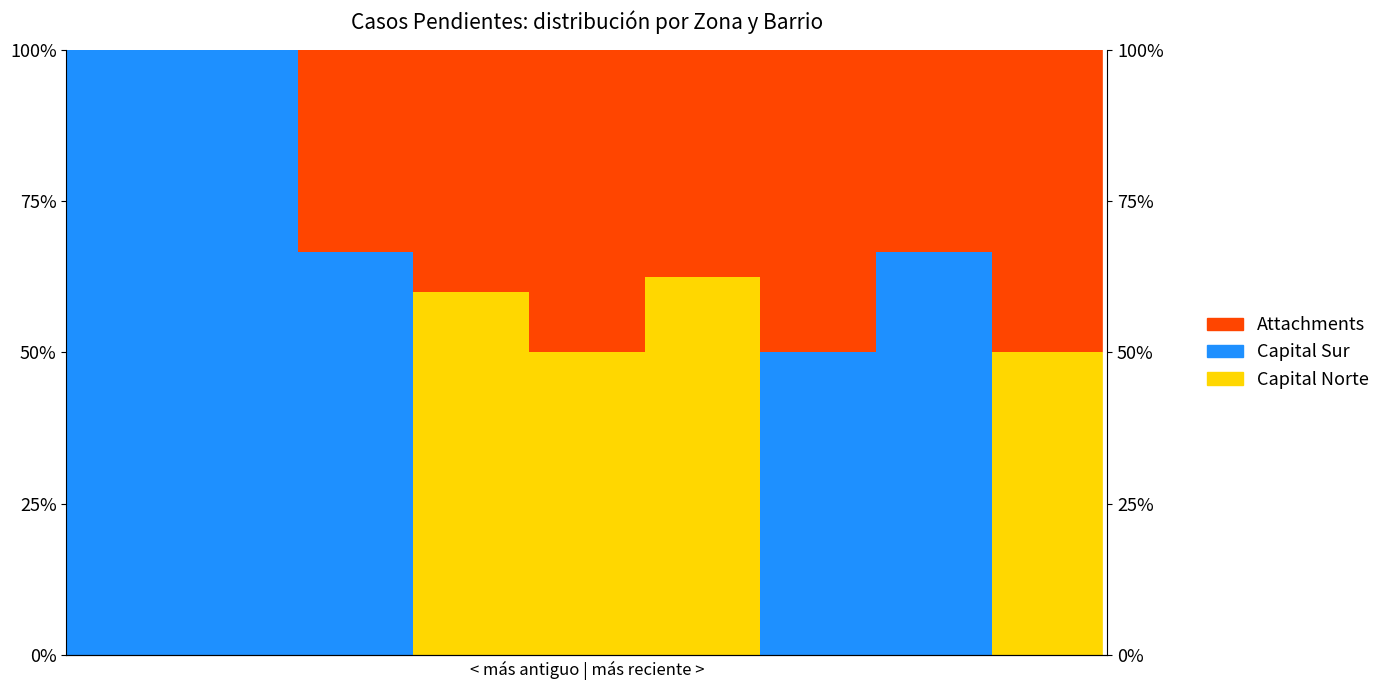

The value of Capital Norte at 7 is 32.5. True or false?

False